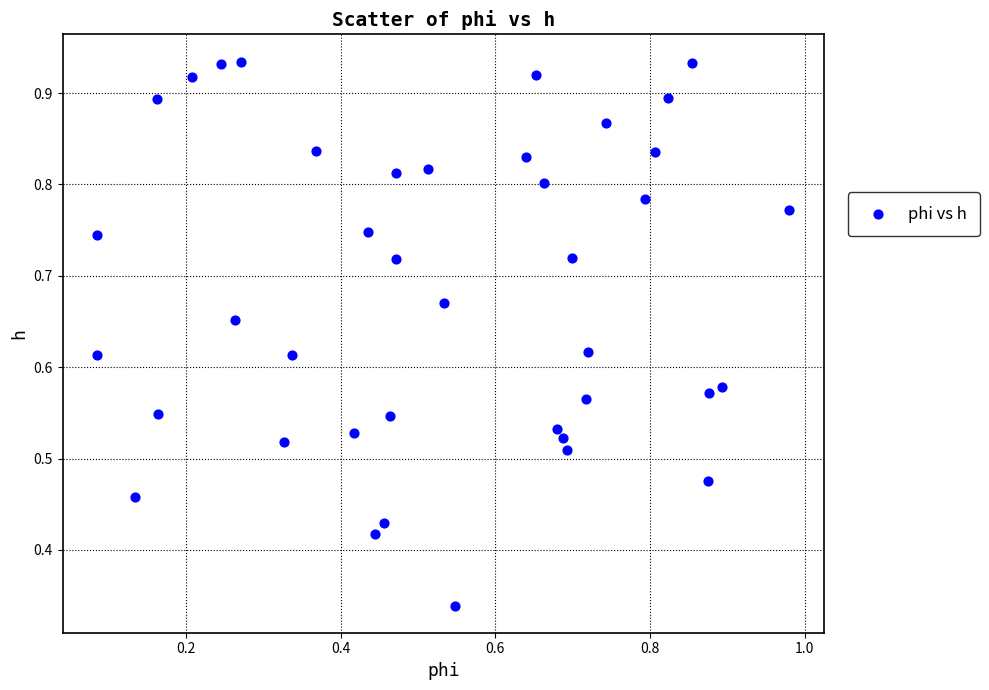

How many data points are displayed?

40